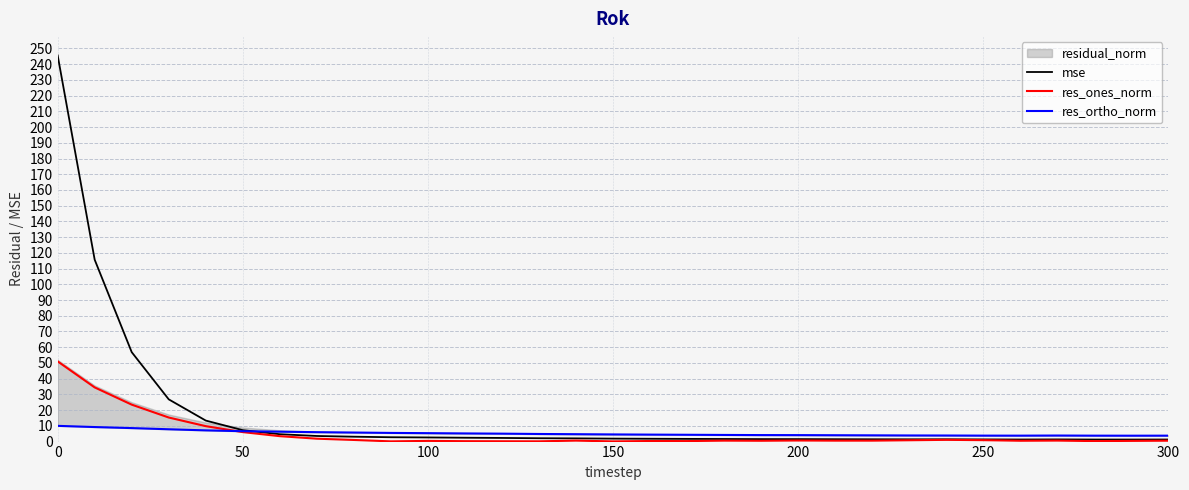

What is the difference between the maximum and second lowest values in the res_ortho_norm series?

6.2